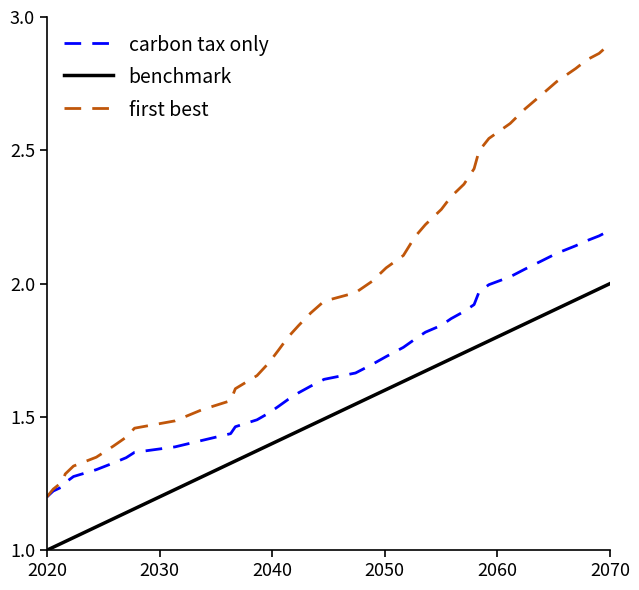

List the series in order of their overall mean, highest first.

first best, carbon tax only, benchmark